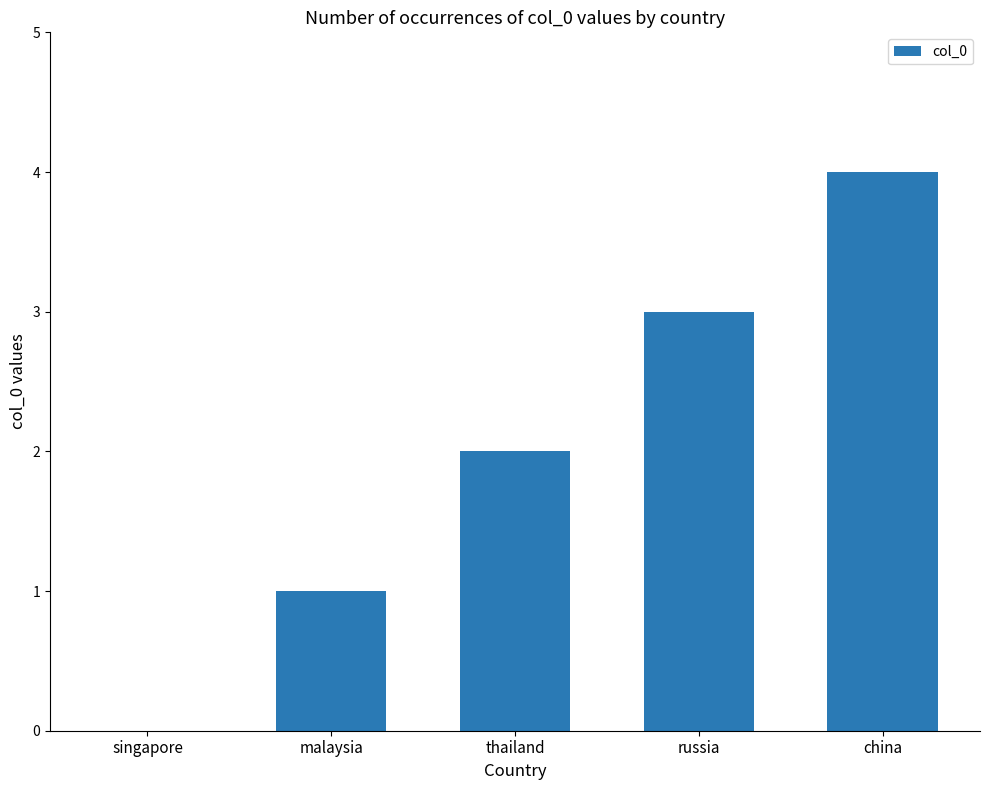

Reading left to right, transcribe all the data shown in this chart.

singapore=0	malaysia=1	thailand=2	russia=3	china=4